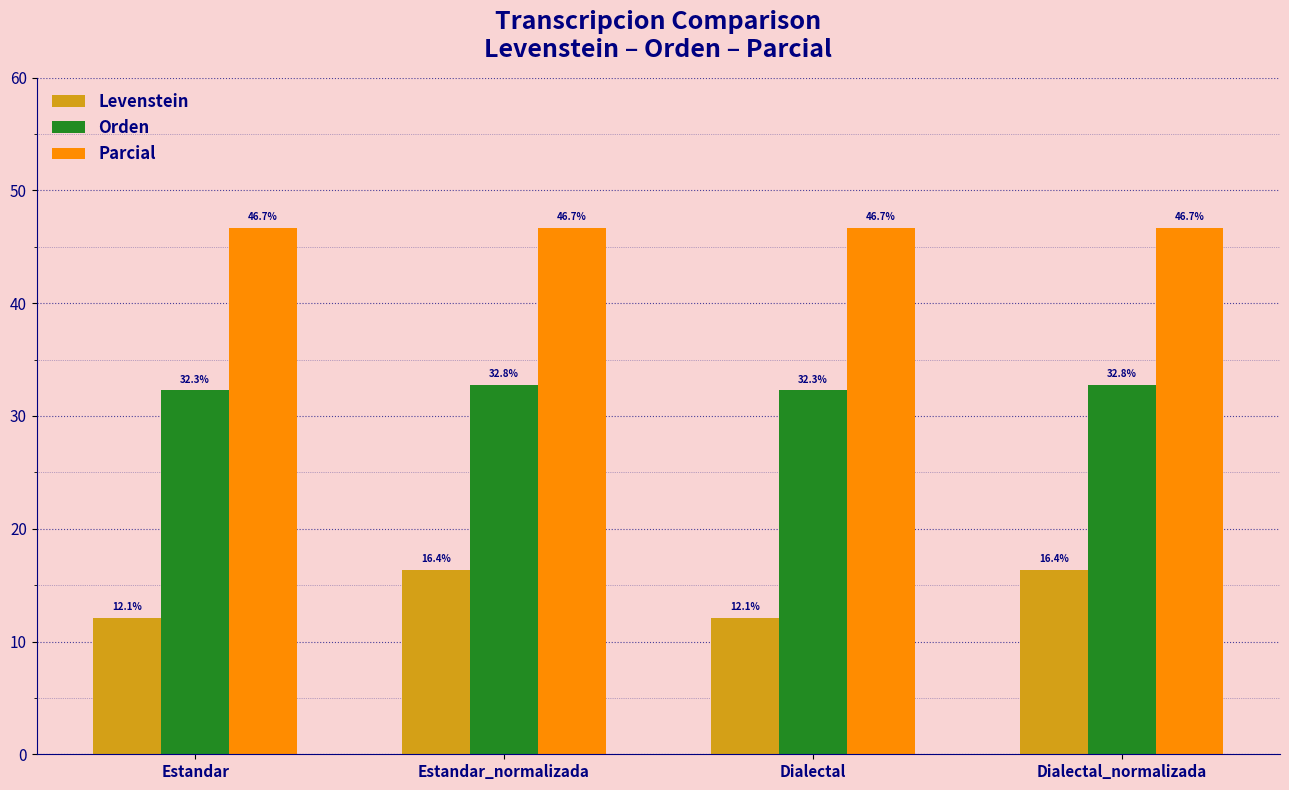

What is the value of the Levenstein bar at the 3rd from the left?

12.1